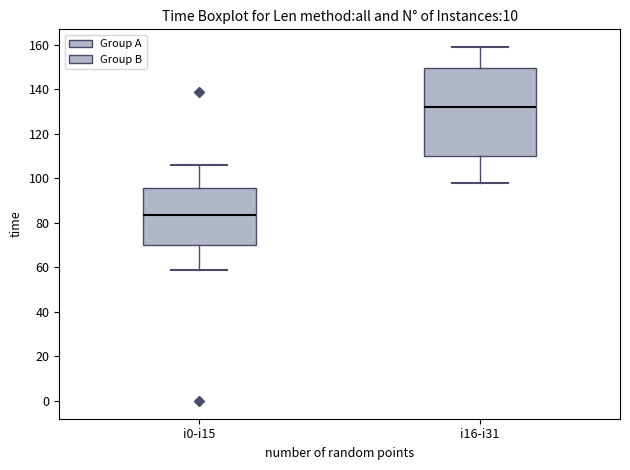

Reading left to right, read every box against the y-axis: the position of its median line, the range the box covers, and the ends of its whiskers. The values are not printed on the chart, so give them approximately, as read against the axis.

i0-i15: median 84, box 70 to 96, whiskers 60 to 106
i16-i31: median 132, box 110 to 150, whiskers 98 to 160